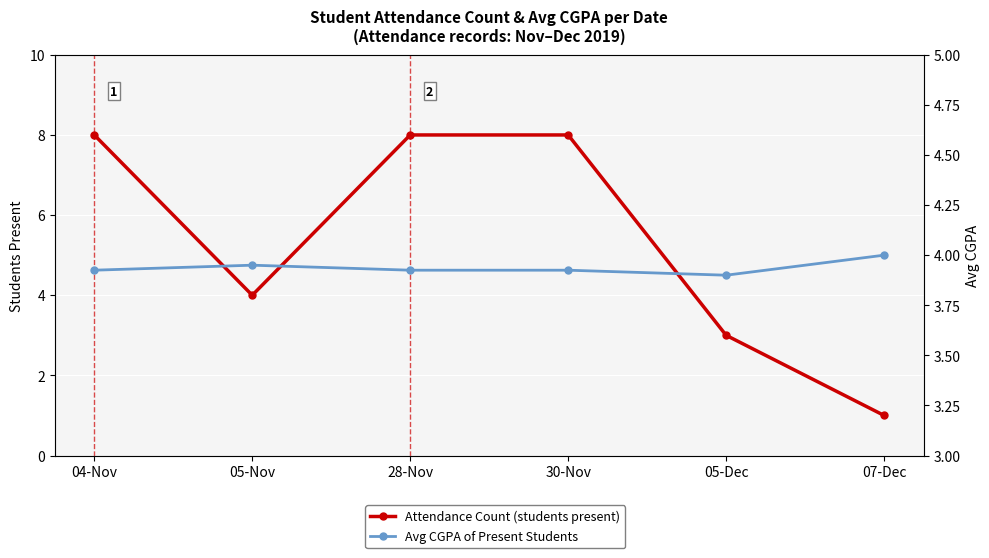

Which series has the largest range (max minus min)?

Attendance Count (students present)